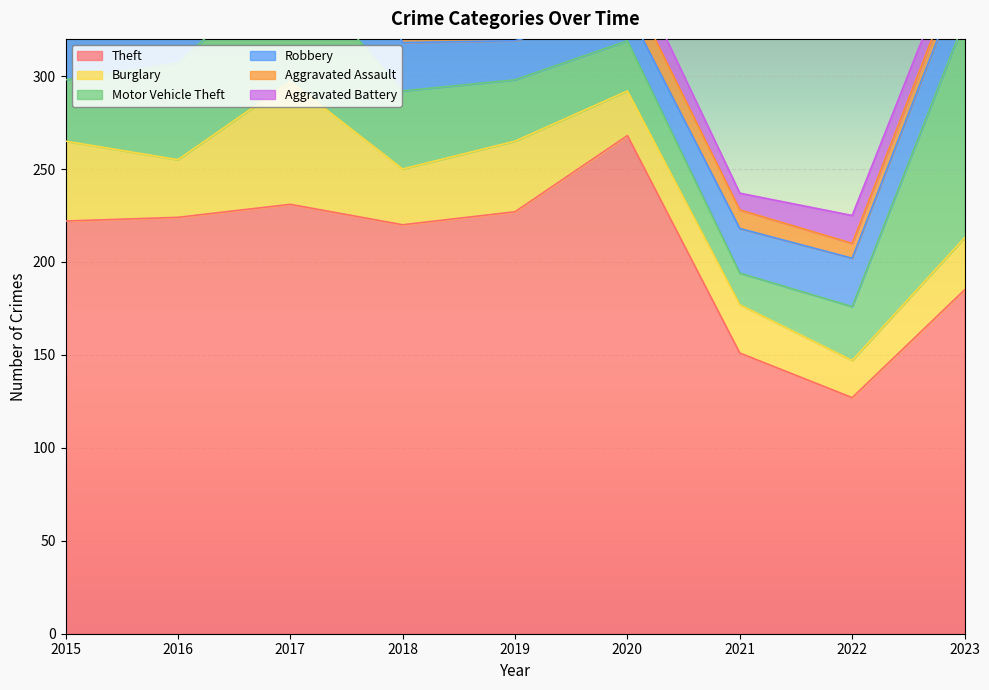

What is the difference between the maximum and minimum values in the Aggravated Assault series?

10